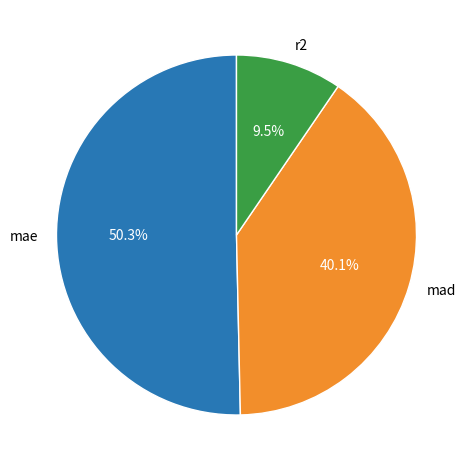

What percentage is the mae slice, to the nearest percent?

50%